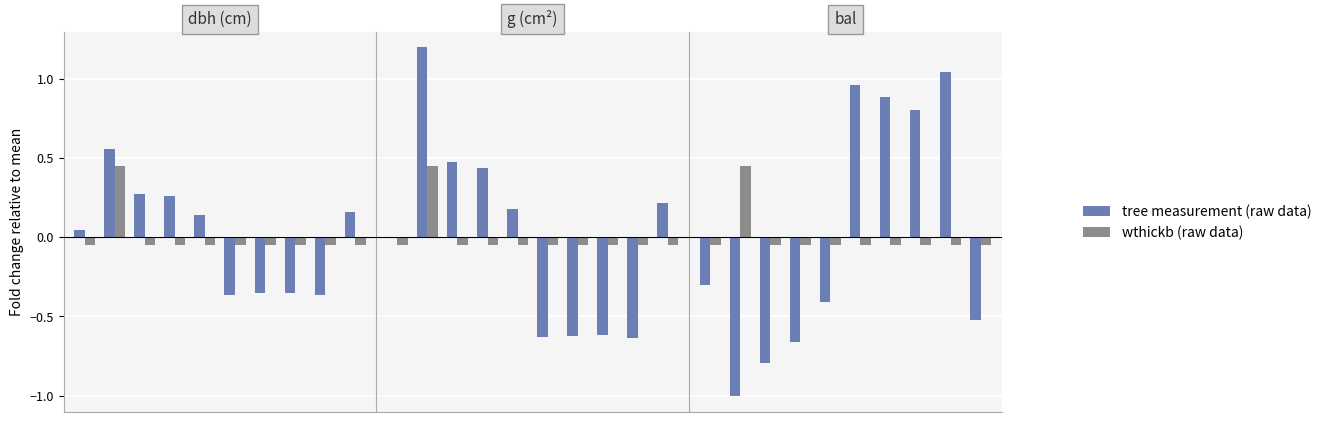

How many data points in wthickb (raw data) are less than 0?

9